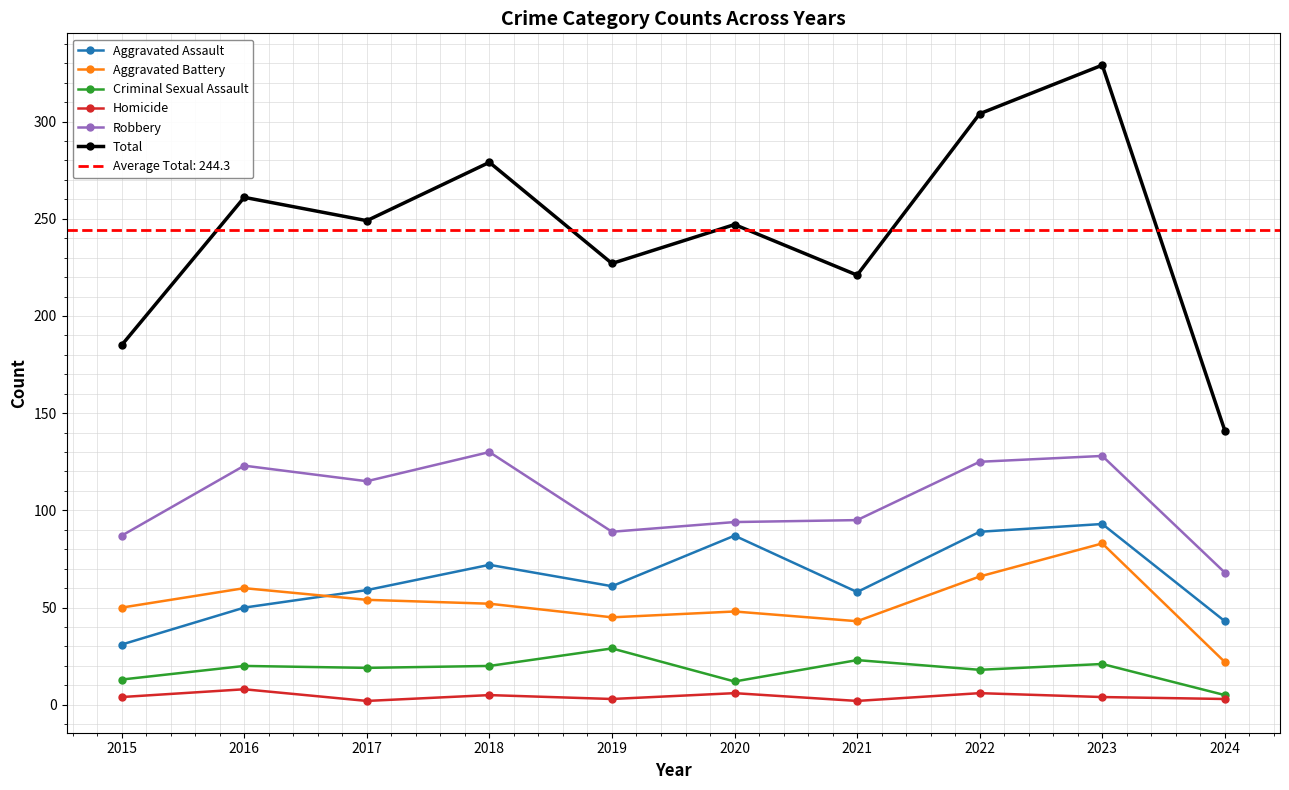

Where is the first local minimum for Homicide?

2017